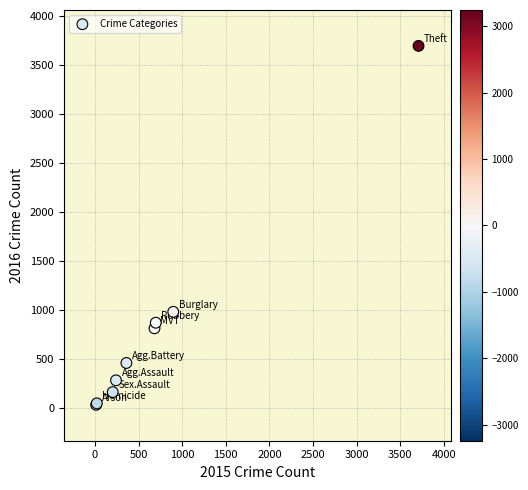

What Y value in the scatter plot is closest to 1862?

980